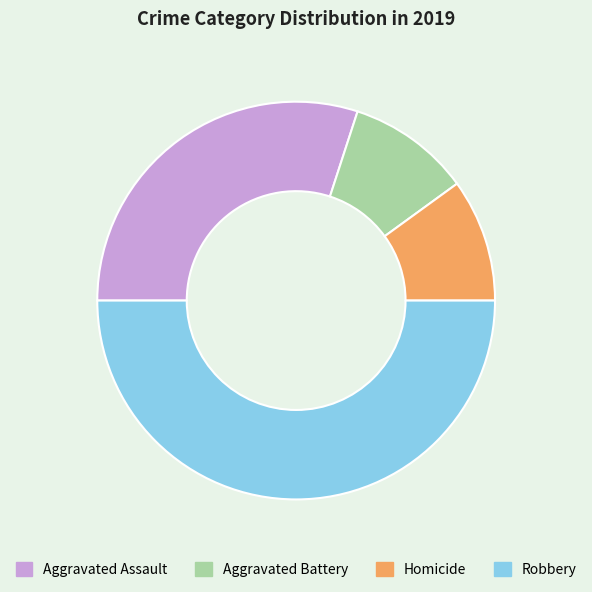

Which has a higher value, Robbery or Homicide?

Robbery